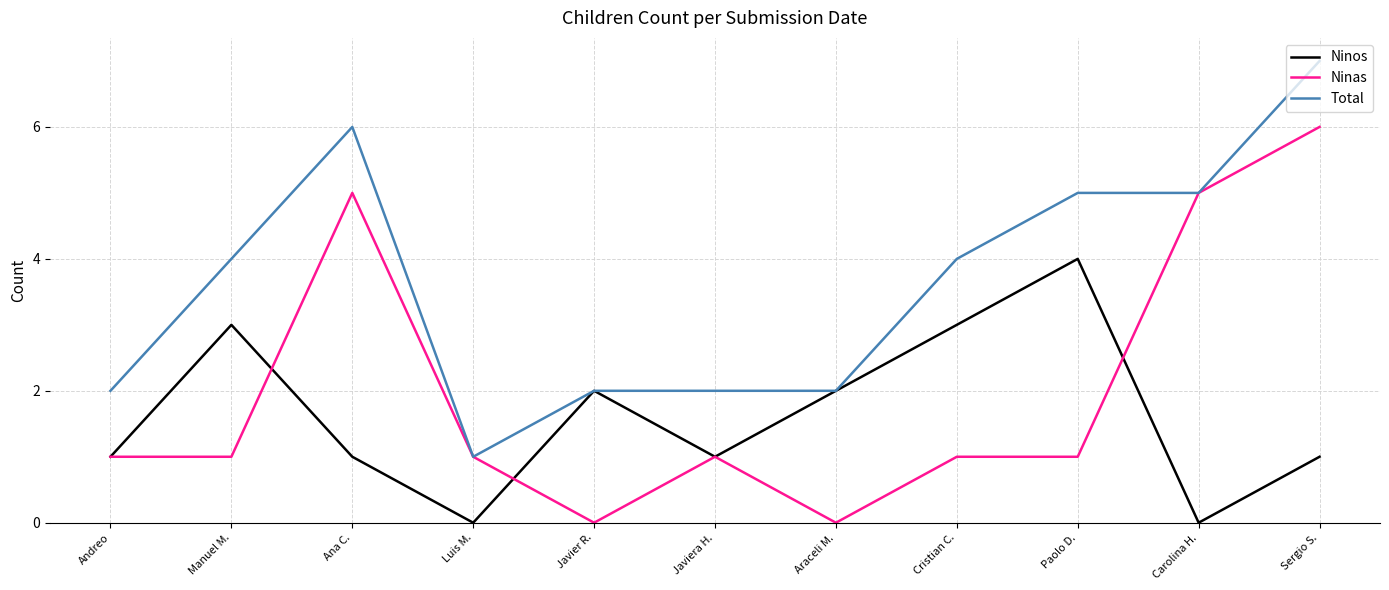

Does the chart display data point markers on the line(s)?

No